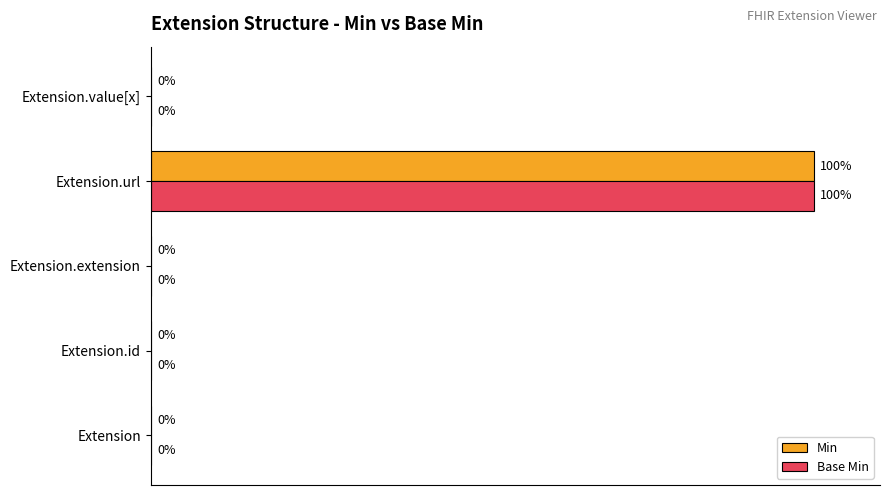

What are all the series names shown in the legend?

Min, Base Min